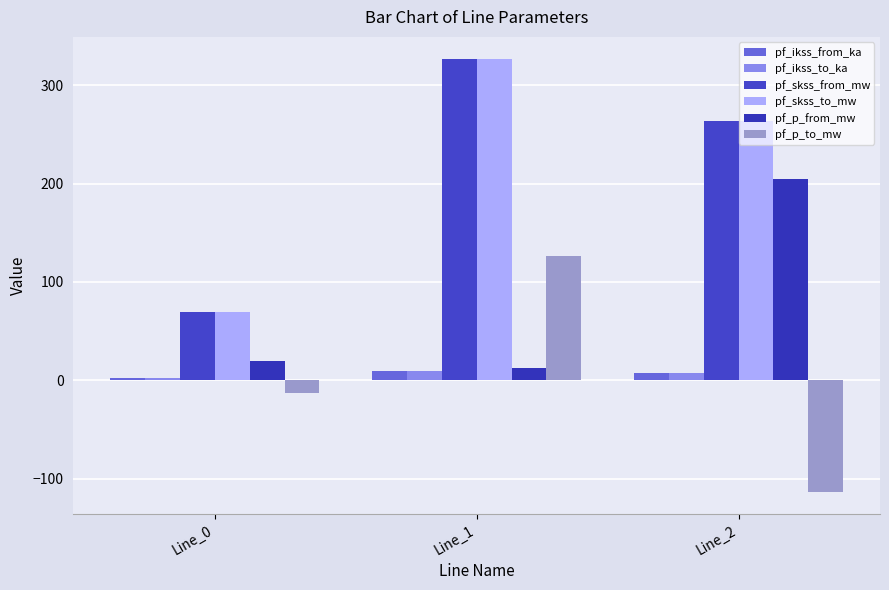

How many distinct data groups are displayed?

6